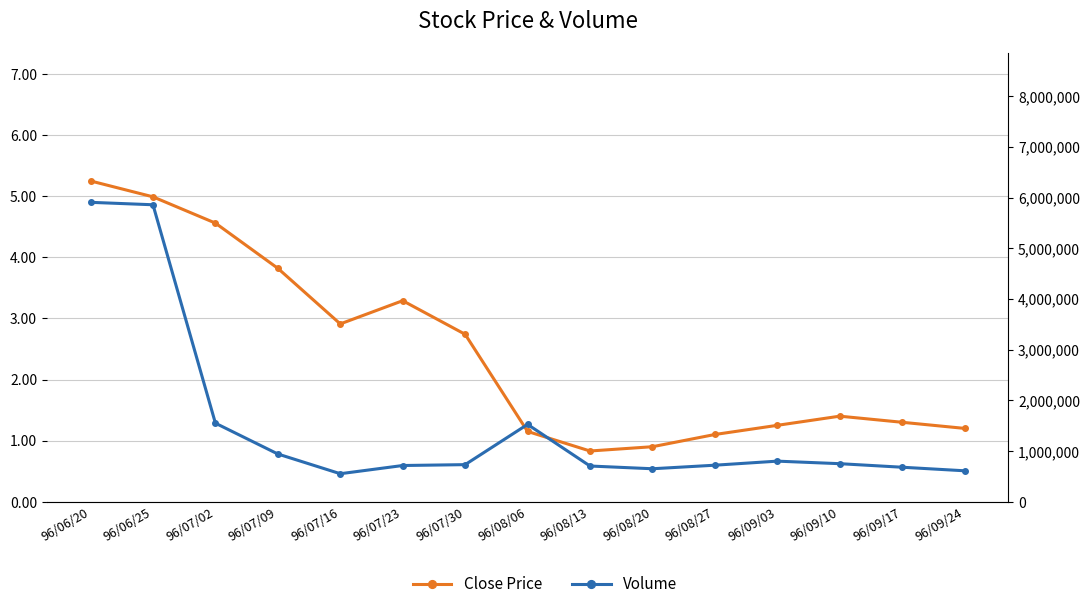

Is this an area chart (filled region under the line)?

No